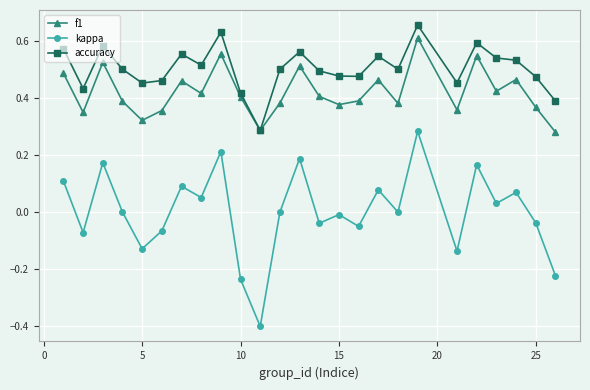

True or false: accuracy and kappa cross at least once.

False